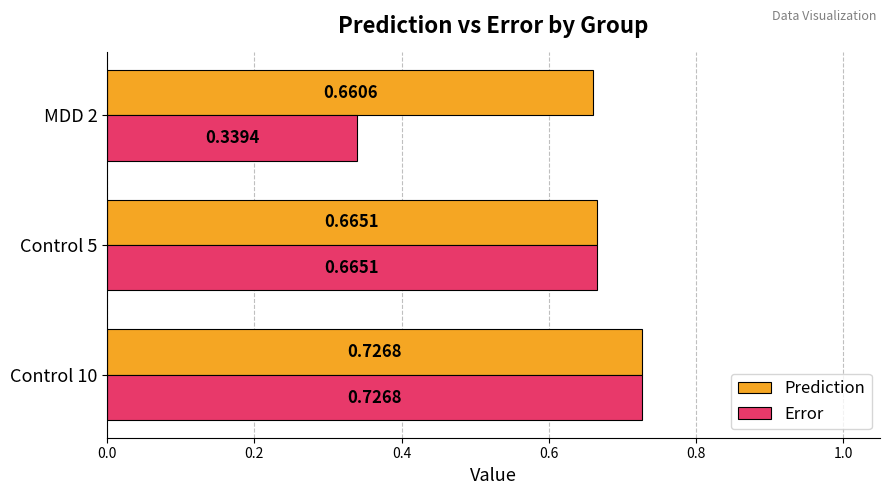

What are all the series names shown in the legend?

Prediction, Error